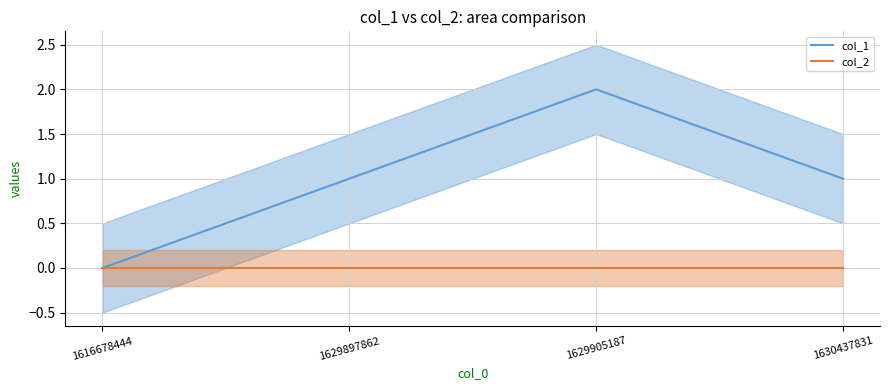

Reading left to right, transcribe all the data shown in this chart.

1616678444=0	1629897862=1	1629905187=2	1630437831=1